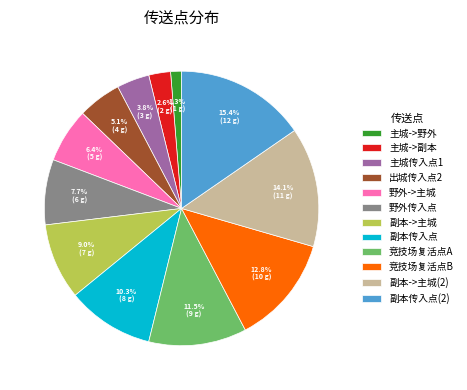

How many slices are in this pie chart?

12